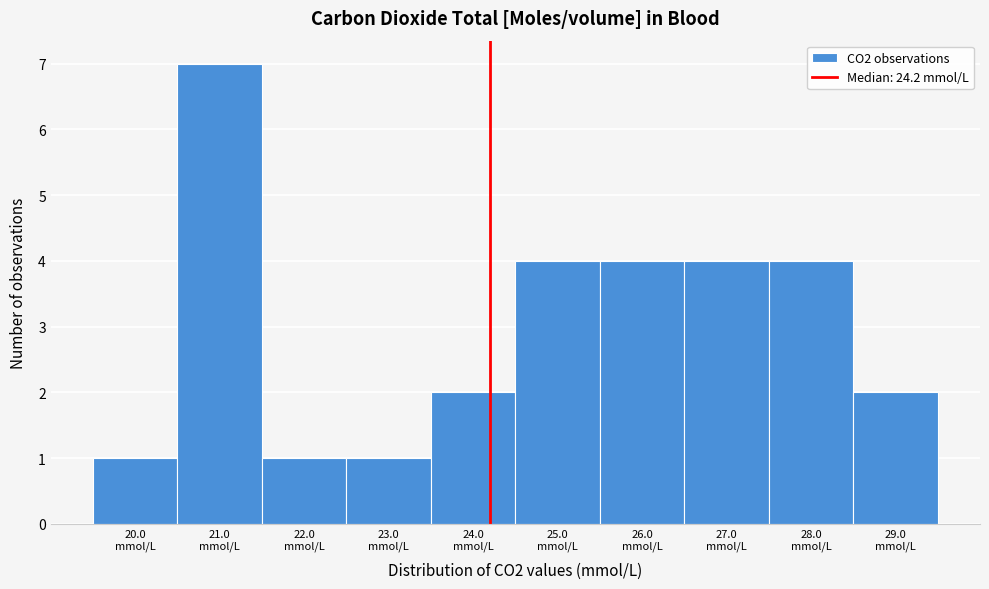

Over which range of the x-axis is the bar tallest?

20.5 to 21.5